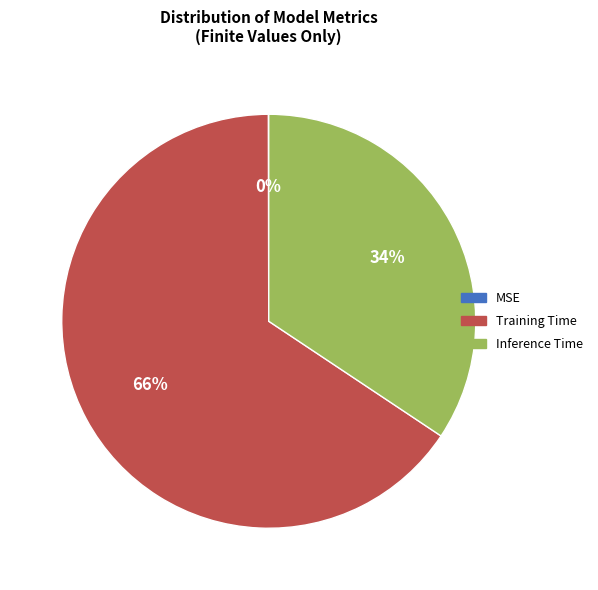

The Training Time slice represents 66% of the pie. True or false?

True